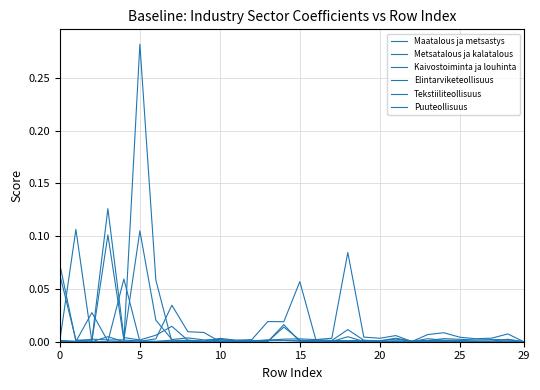

List the series in order of their peak value, highest first.

Metsatalous ja kalatalous, Elintarviketeollisuus, Puuteollisuus, Maatalous ja metsastys, Tekstiiliteollisuus, Kaivostoiminta ja louhinta